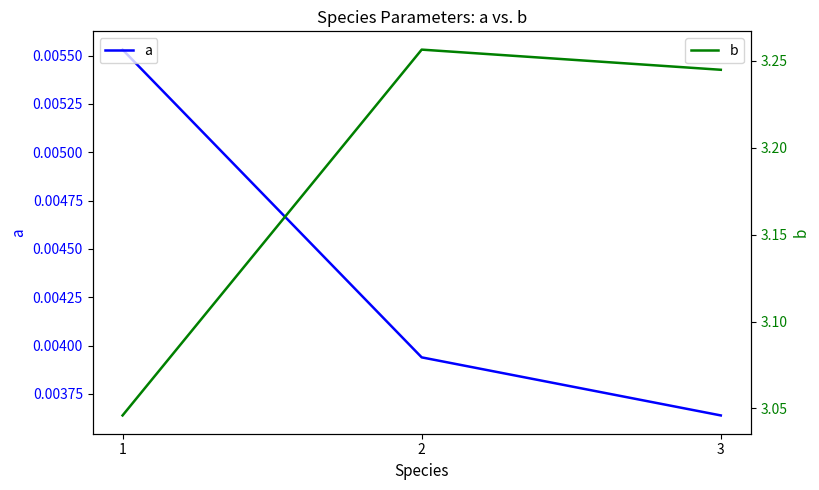

Rank the series by their maximum value, from highest to lowest.

b, a